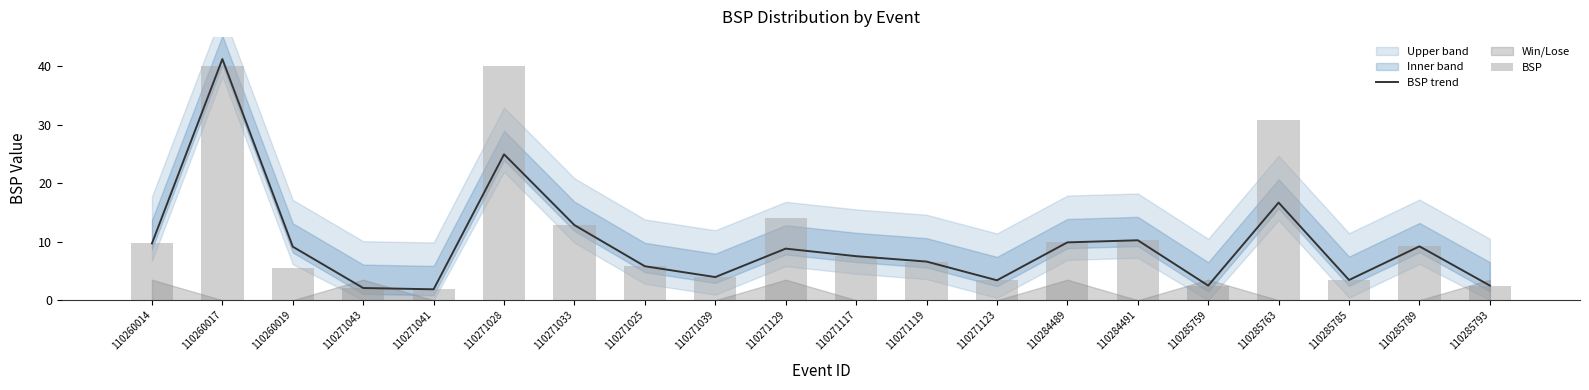

What is the greatest value displayed?

41.2